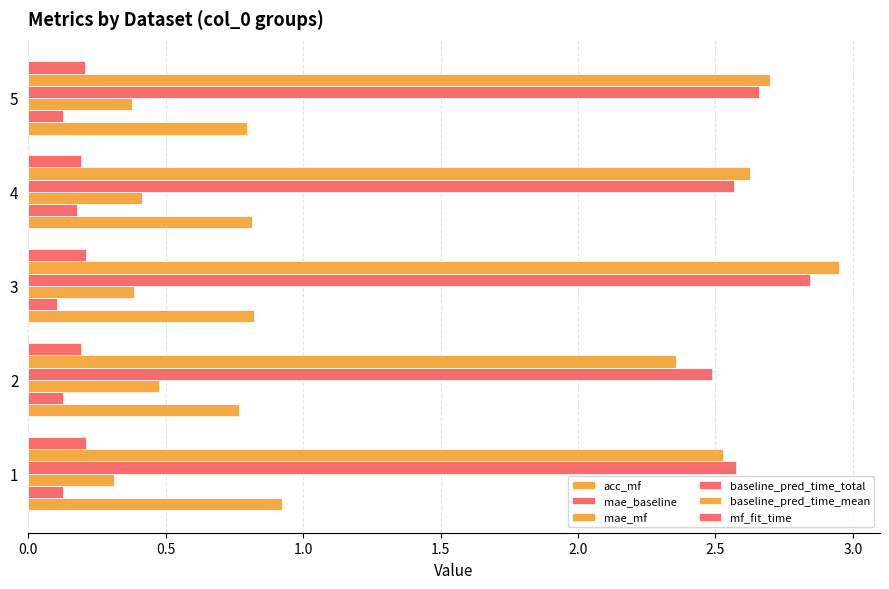

How many series are shown in this chart?

6